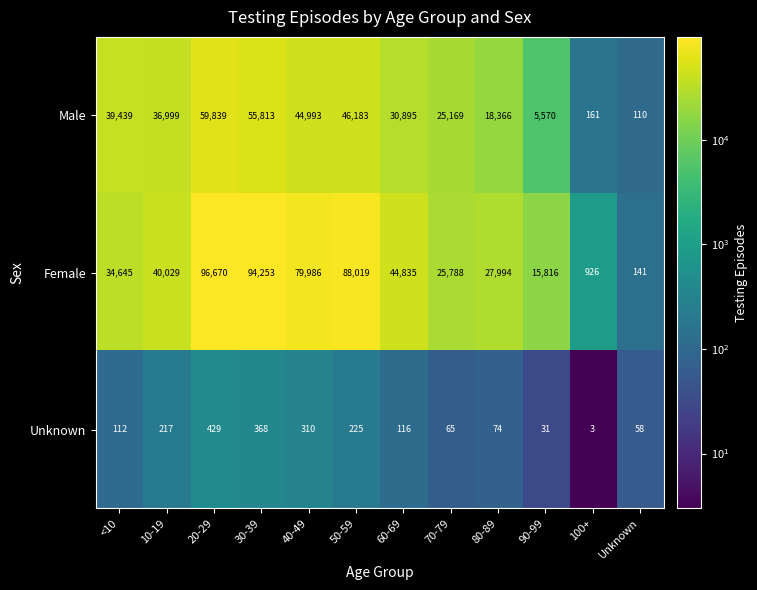

Where does the Male series first go above 36999?

<10